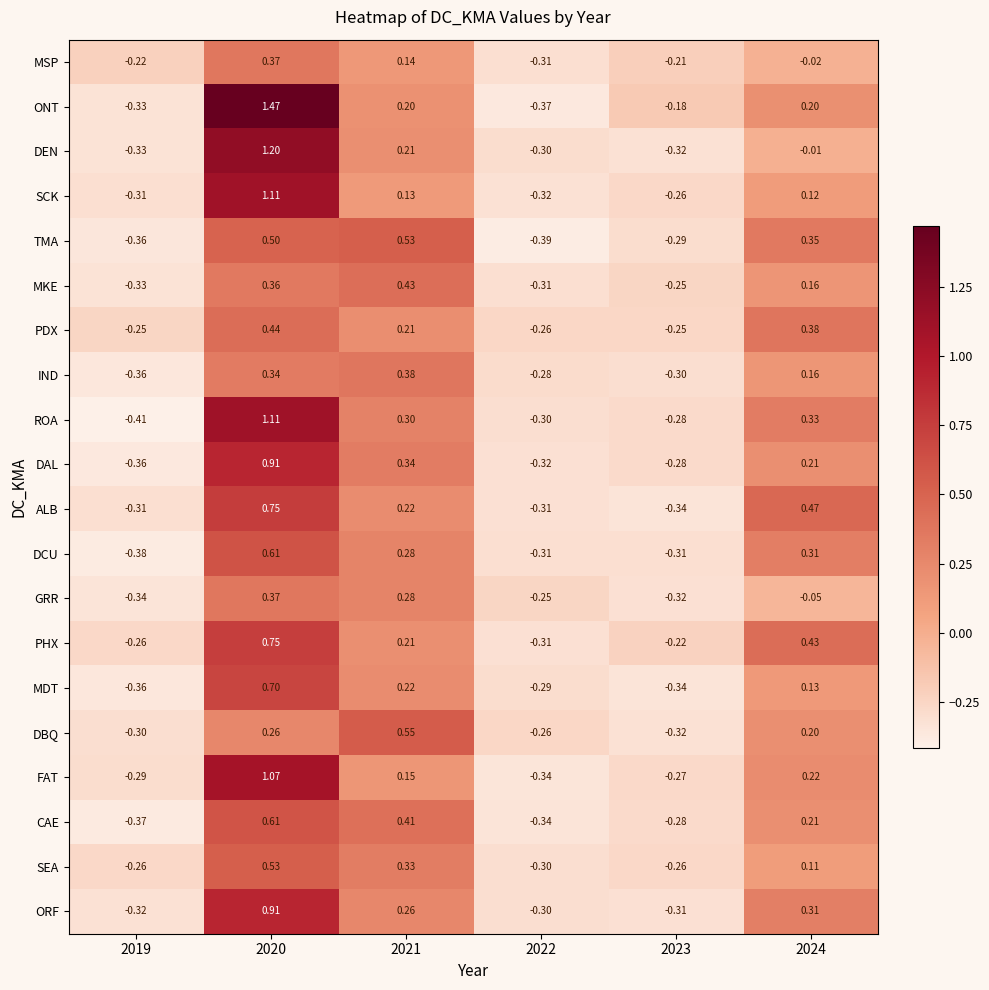

Is the value of MSP at 2020 greater than the value of MKE at 2022?

Yes